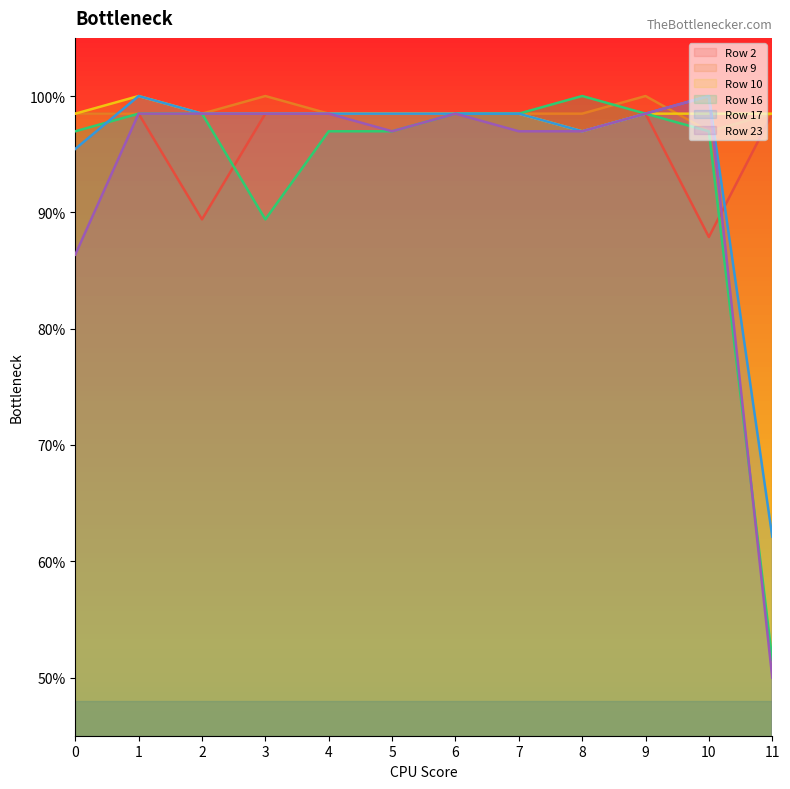

At which category does the chart reach its minimum across all series?

11